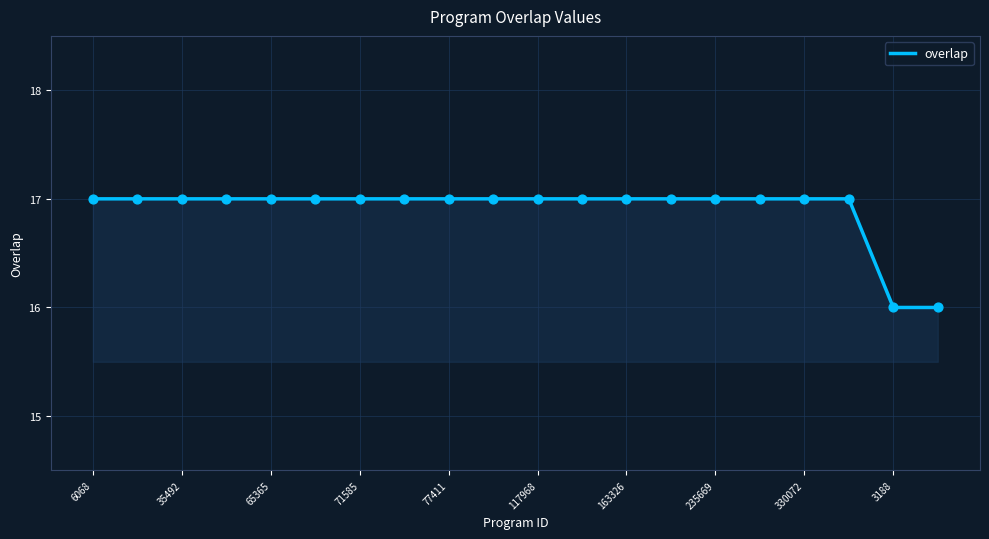

What is the maximum value shown in the chart?

17